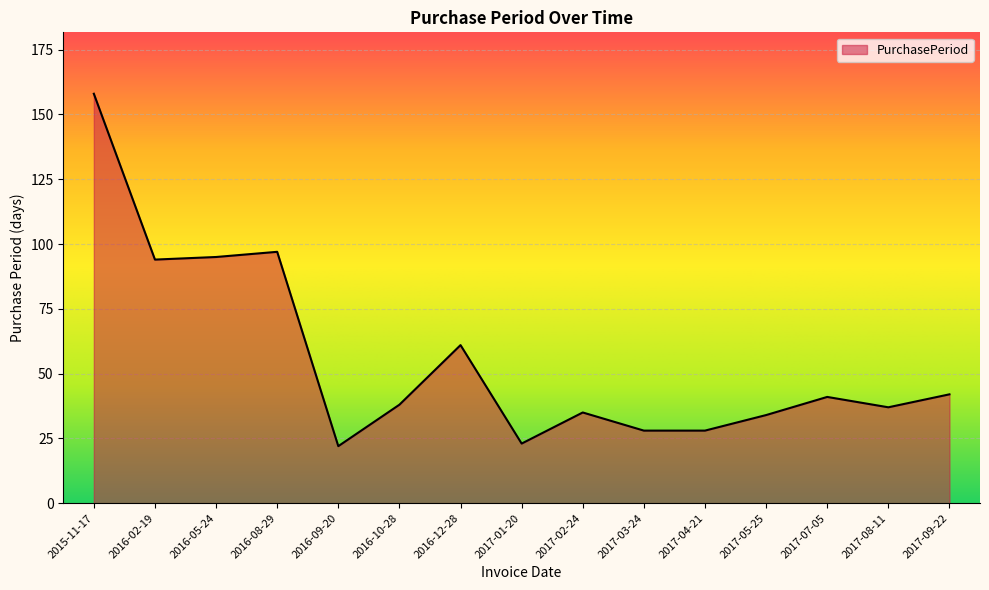

Is it true that the value at 2016-12-28 is 61?

True